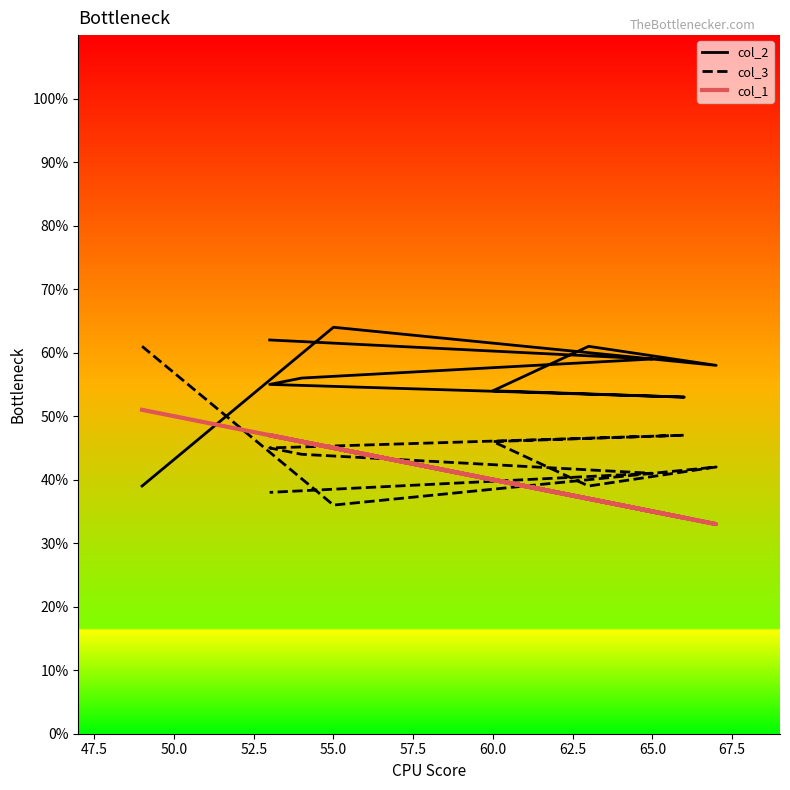

The value of col_2 at 57.5 is 22. True or false?

False